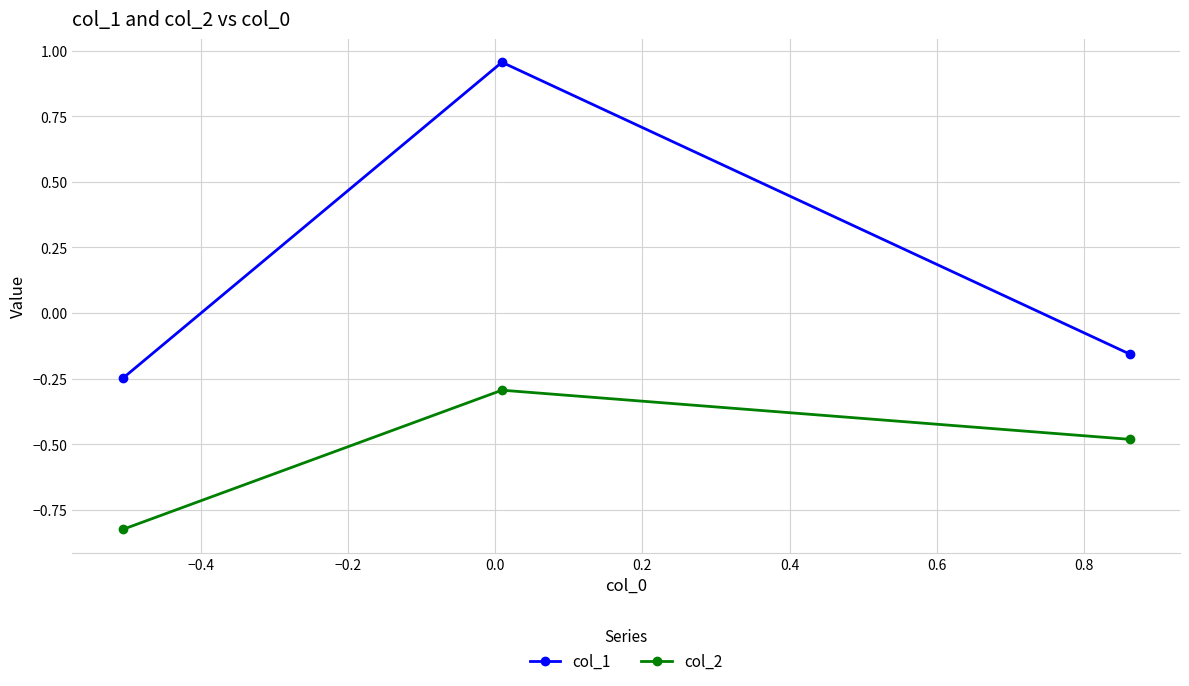

List the series in order of their overall mean, highest first.

col_1, col_2